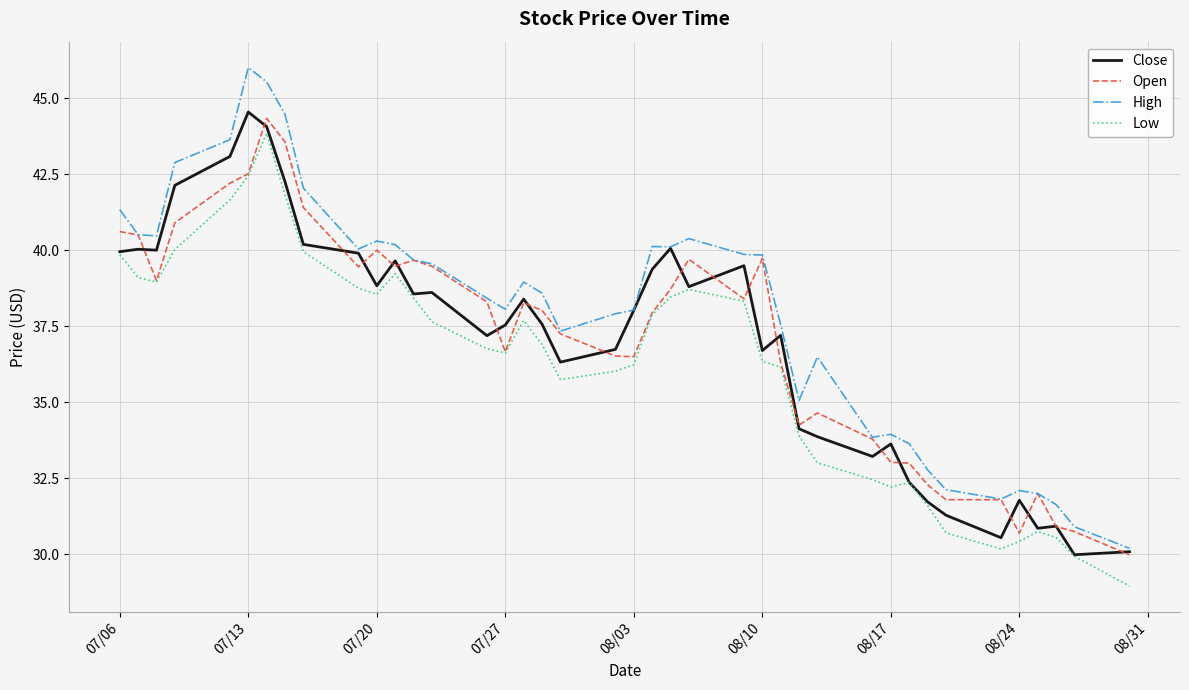

True or false: Low and High intersect in this chart.

False